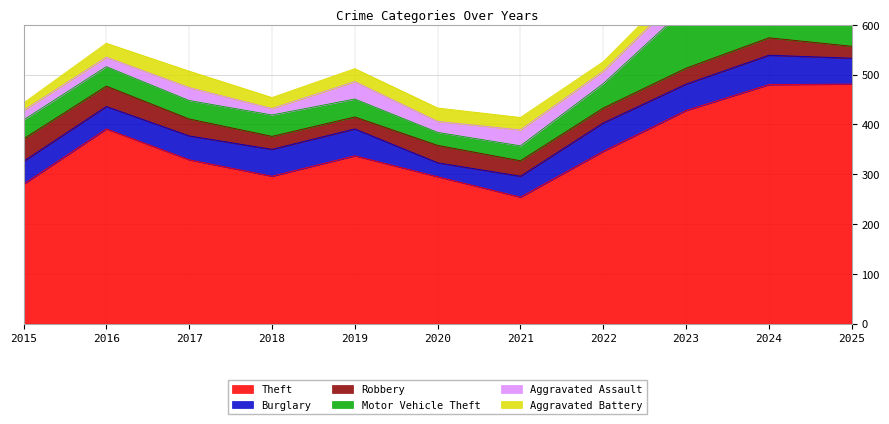

How many lines are shown in the chart?

6